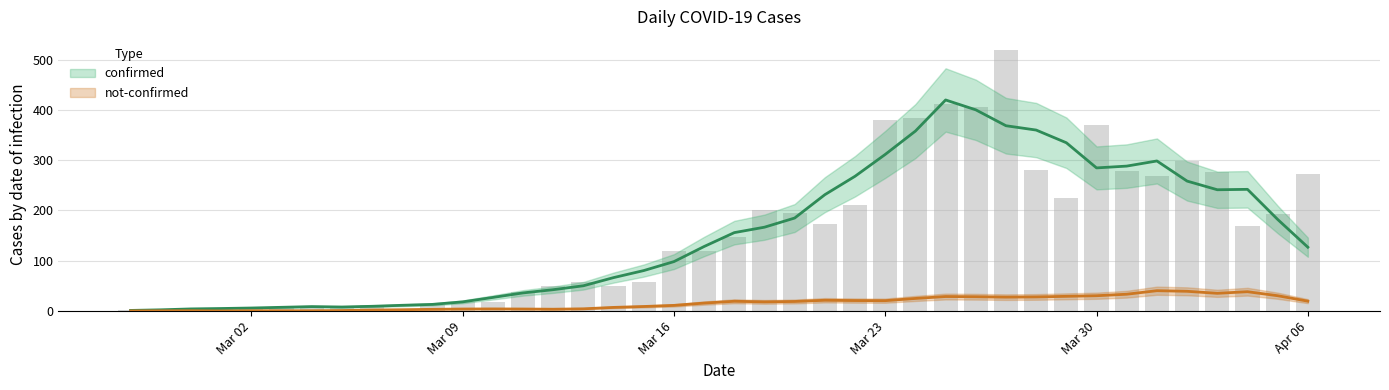

How many data points does each series have?

40